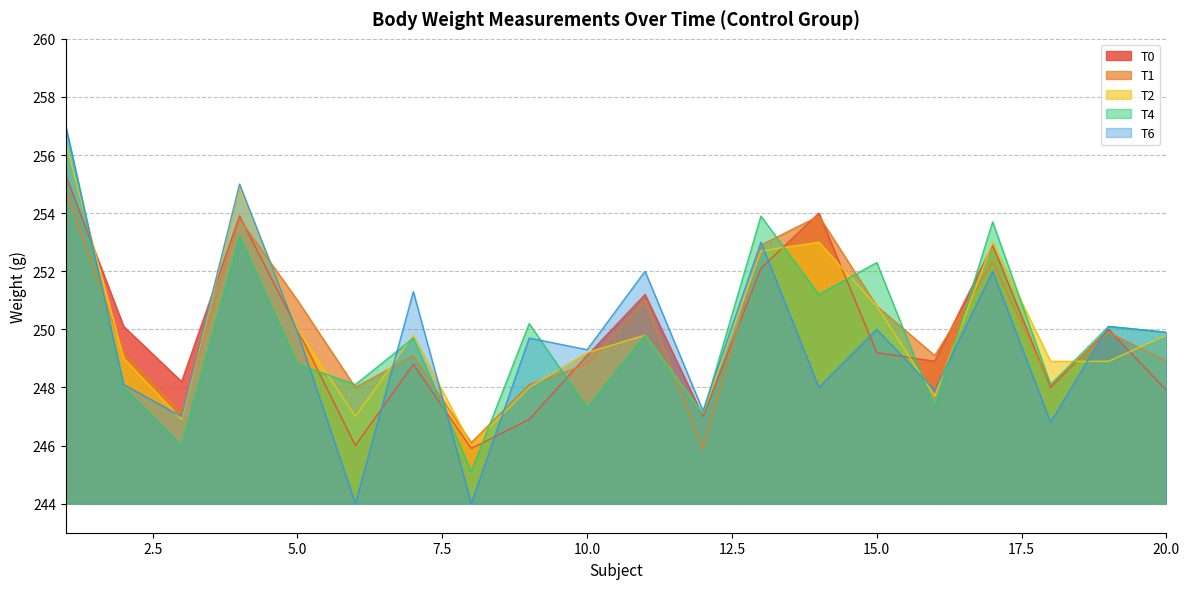

At which category does T6 reach its first local valley?

3